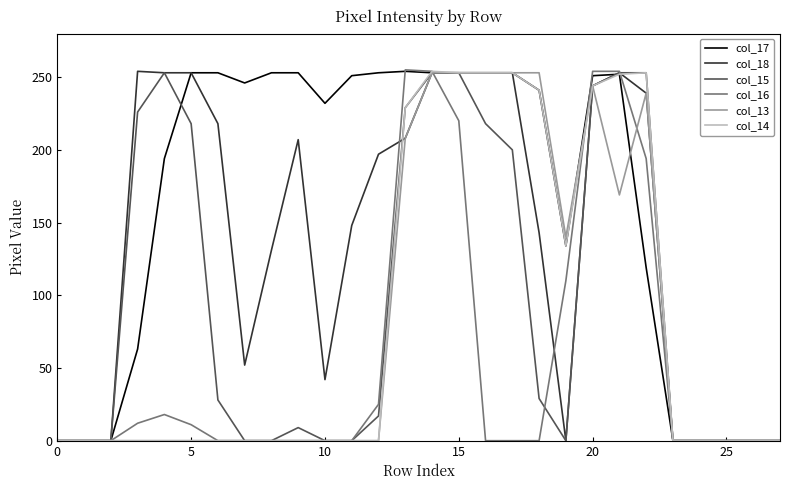

Which series has the largest total across all categories?

col_17